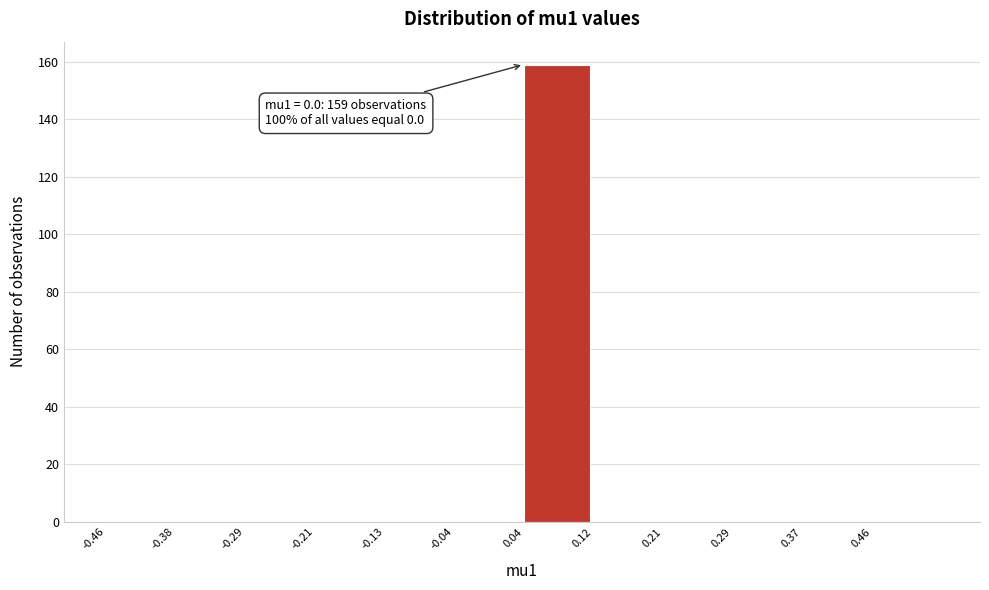

Reading left to right, list all the values displayed in this chart.

-0.46=0	-0.38=0	-0.29=0	-0.21=0	-0.13=0	-0.04=0	0.04=159	0.12=0	0.21=0	0.29=0	0.37=0	0.46=0